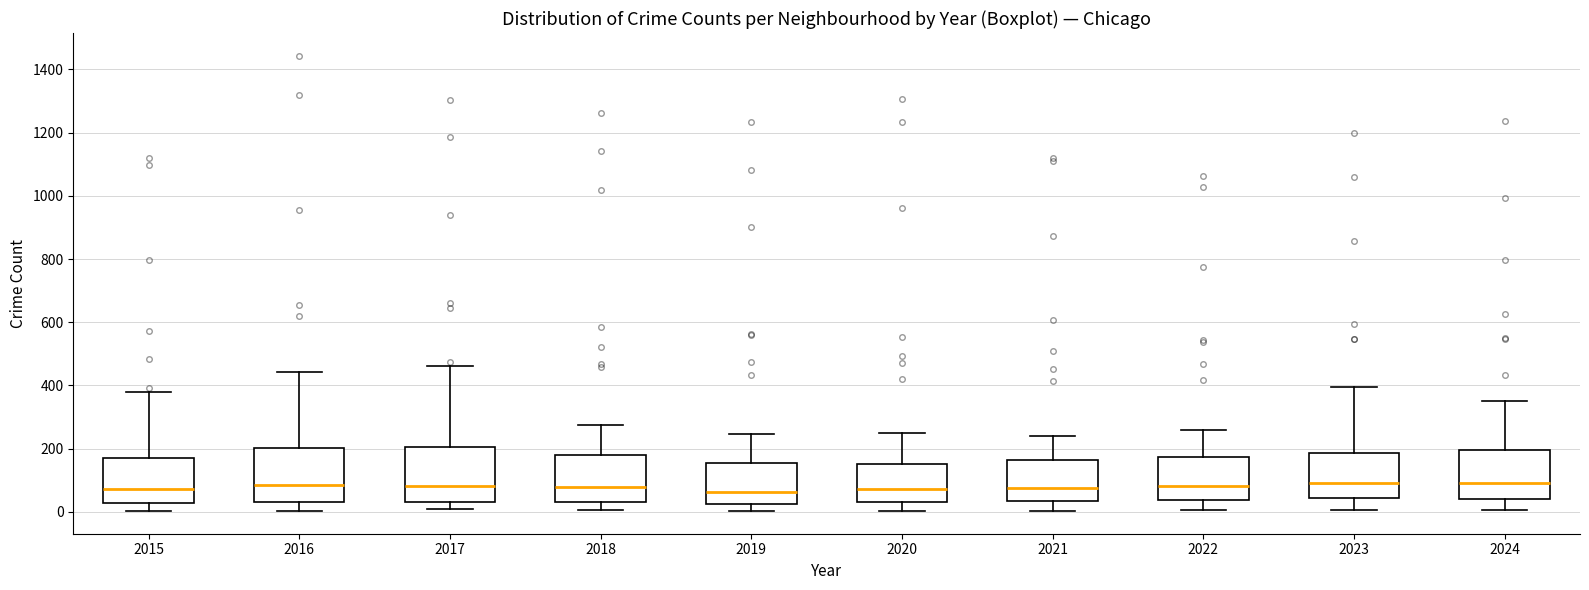

Reading left to right, read every box against the y-axis: the position of its median line, the range the box covers, and the ends of its whiskers. The values are not printed on the chart, so give them approximately, as read against the axis.

2015: median 80, box 20 to 160, whiskers 0 to 380
2016: median 80, box 40 to 200, whiskers 0 to 440
2017: median 80, box 40 to 200, whiskers 0 to 460
2018: median 80, box 40 to 180, whiskers 0 to 280
2019: median 60, box 20 to 160, whiskers 0 to 240
2020: median 80, box 40 to 160, whiskers 0 to 260
2021: median 80, box 40 to 160, whiskers 0 to 240
2022: median 80, box 40 to 180, whiskers 0 to 260
2023: median 100, box 40 to 180, whiskers 0 to 400
2024: median 100, box 40 to 200, whiskers 0 to 360